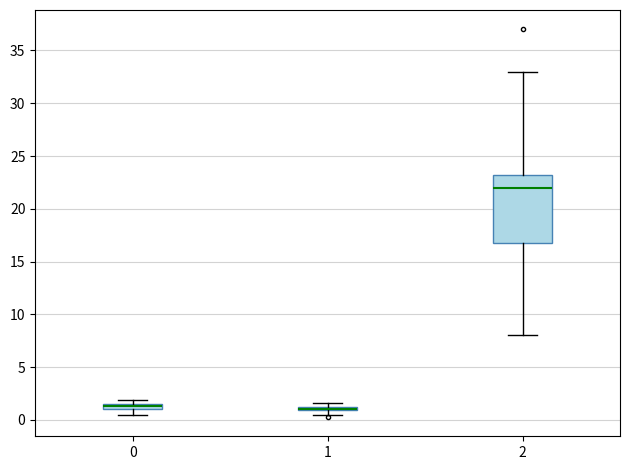

Comparing the boxes themselves (not the whiskers), which one is the tallest?

2